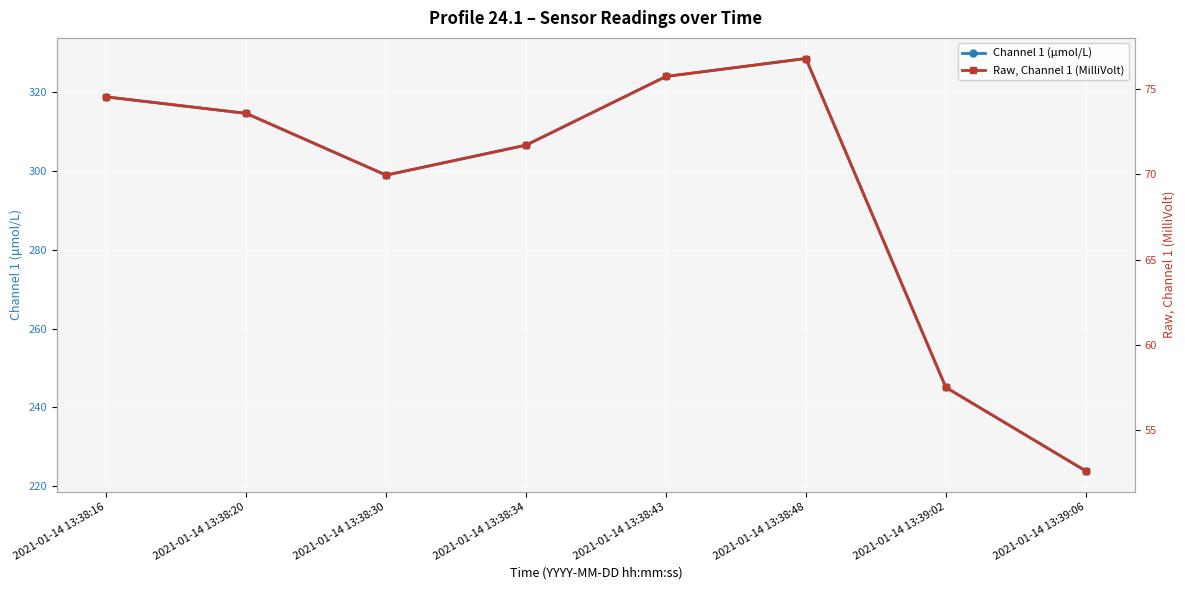

At which label is Raw, Channel 1 (MilliVolt) closest to 64?

2021-01-14 13:38:30